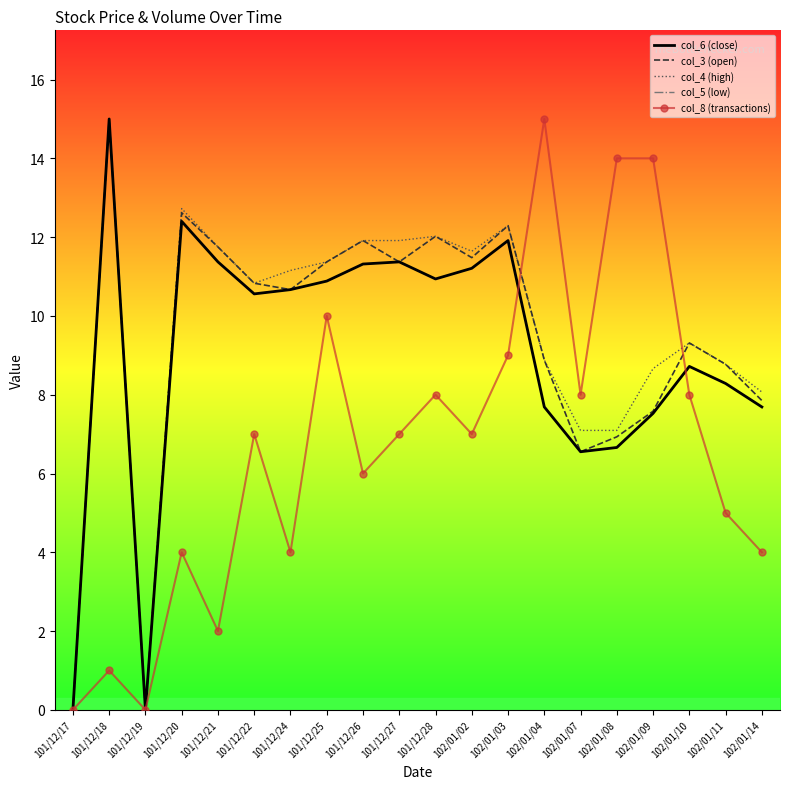

At which category does col_3 (open) reach its first local valley?

101/12/19